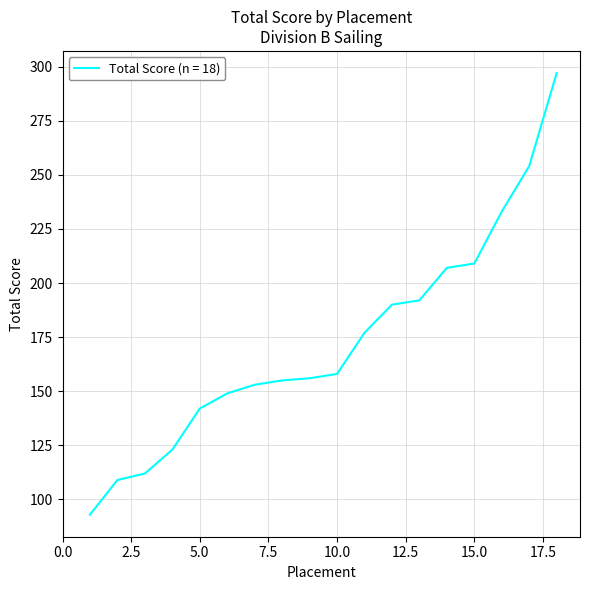

What is the difference between the maximum and minimum values?

204